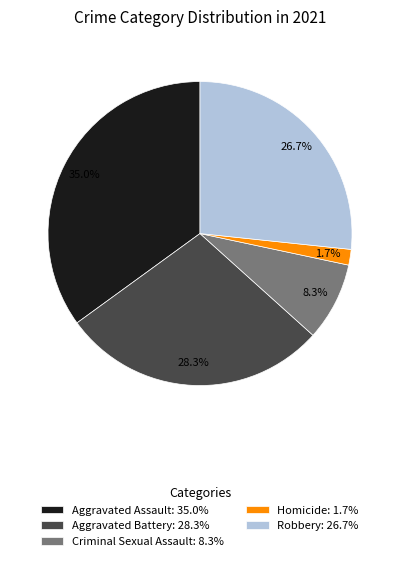

True or false: Aggravated Battery accounts for 28% of the total.

True